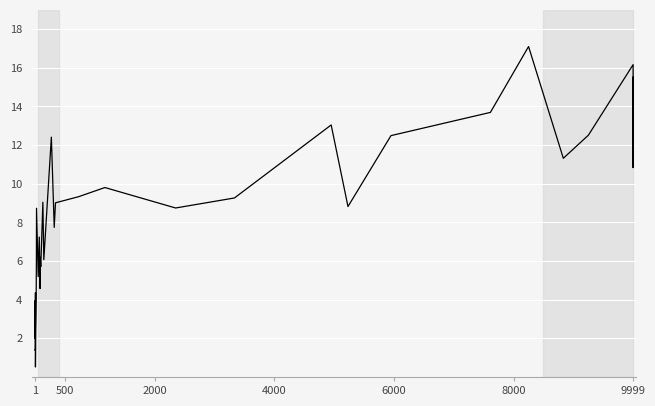

True or false: the data has more than 1 interior local peaks.

True